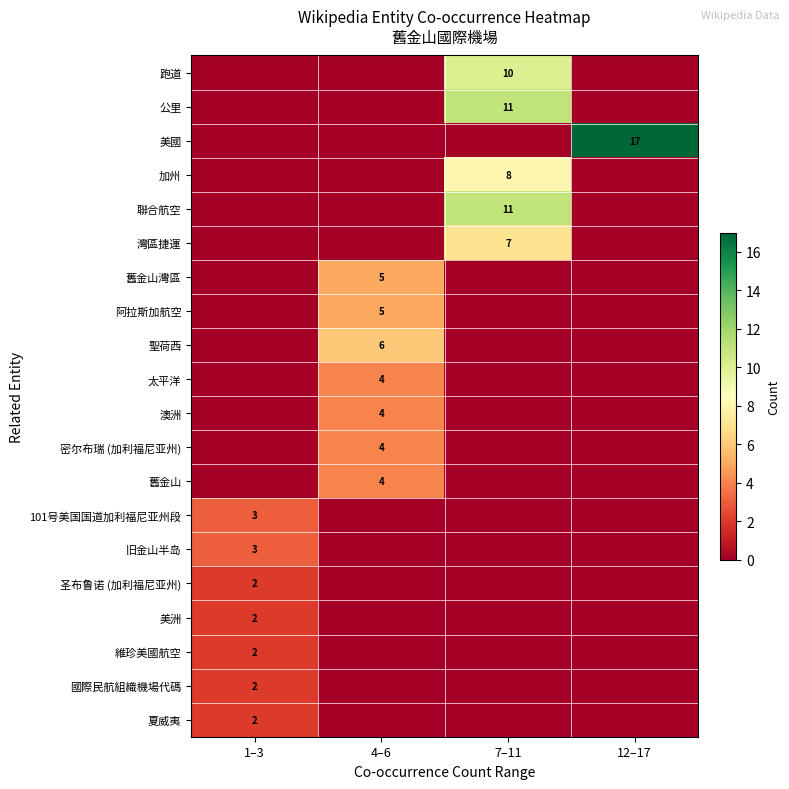

The value of 聖荷西 at 4–6 is 9. True or false?

False